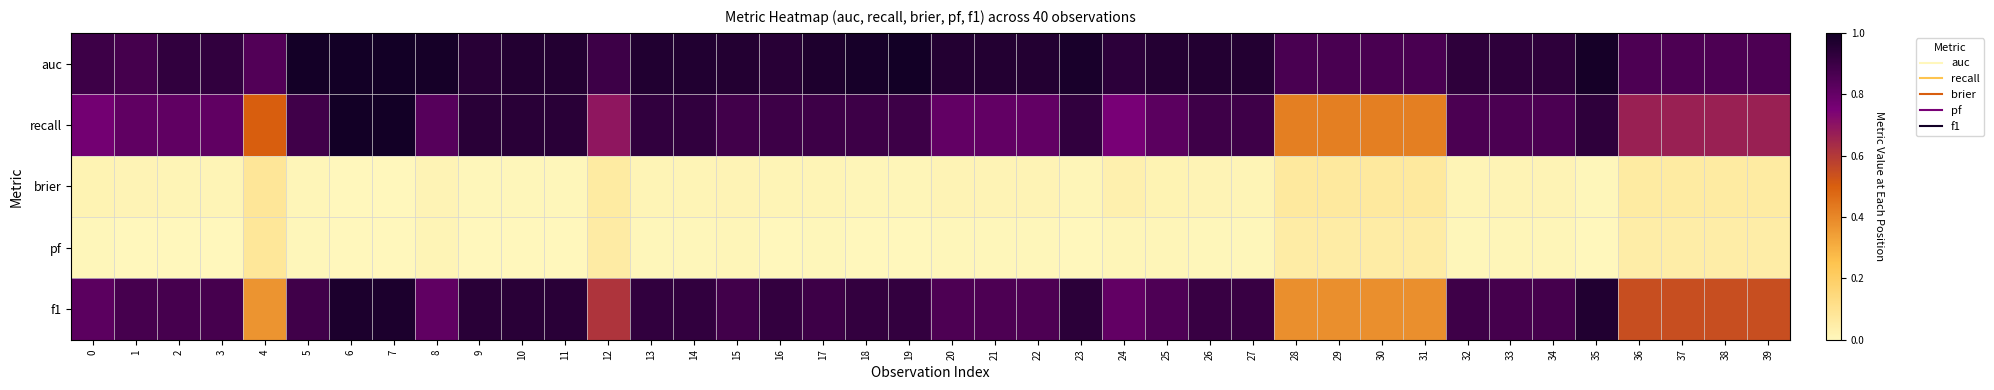

What is the total value across all series at 8?

2.7